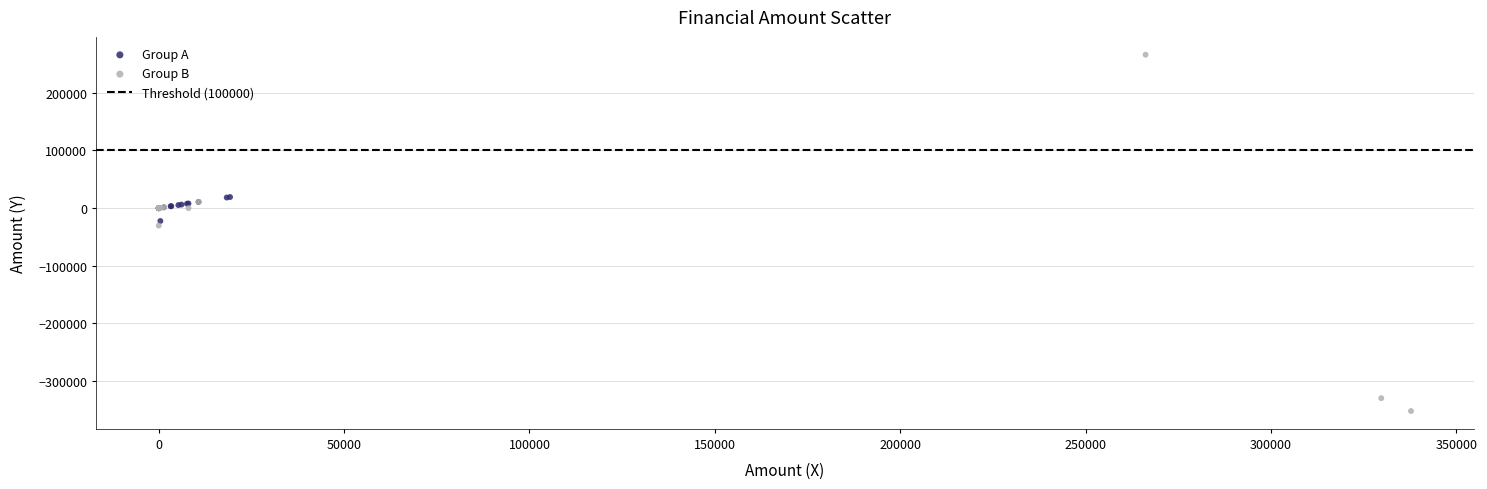

Which series has the widest spread of Y values?

Group B